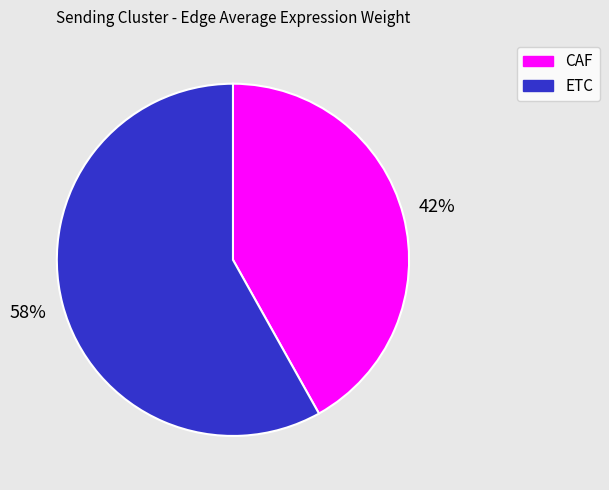

To the nearest percent, what is the difference between the largest and smallest slice percentages?

16%